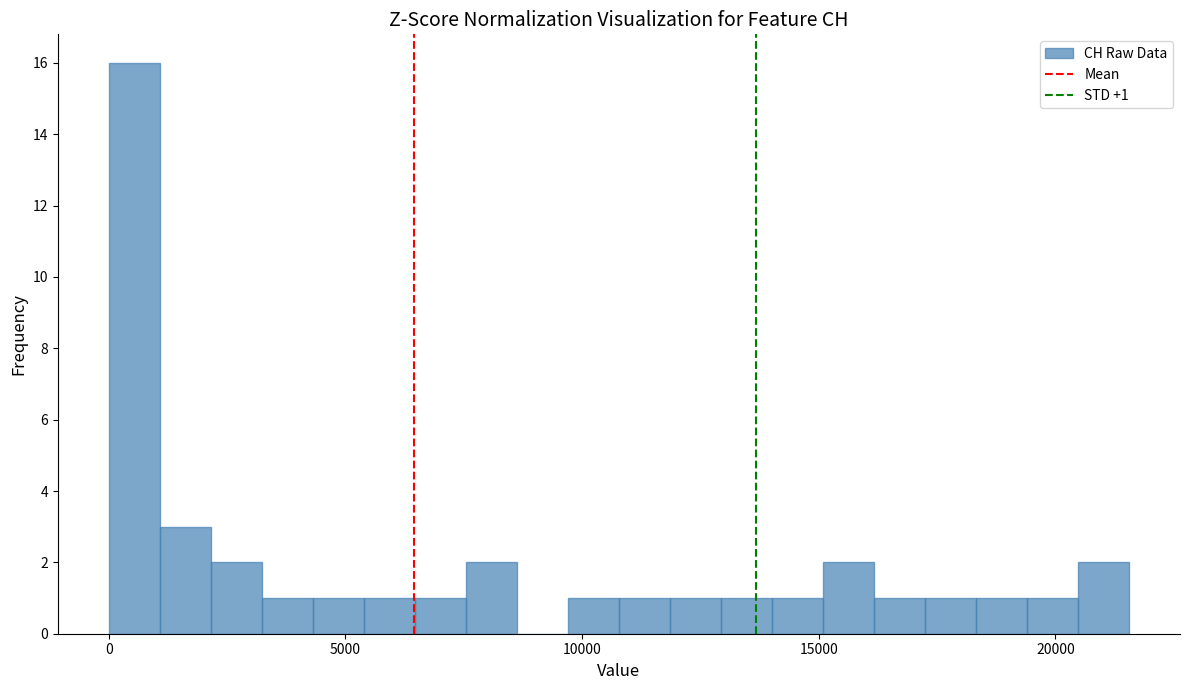

Around what value on the x-axis is the tallest bar? Give the approximate position of its centre, as read against the axis.

500